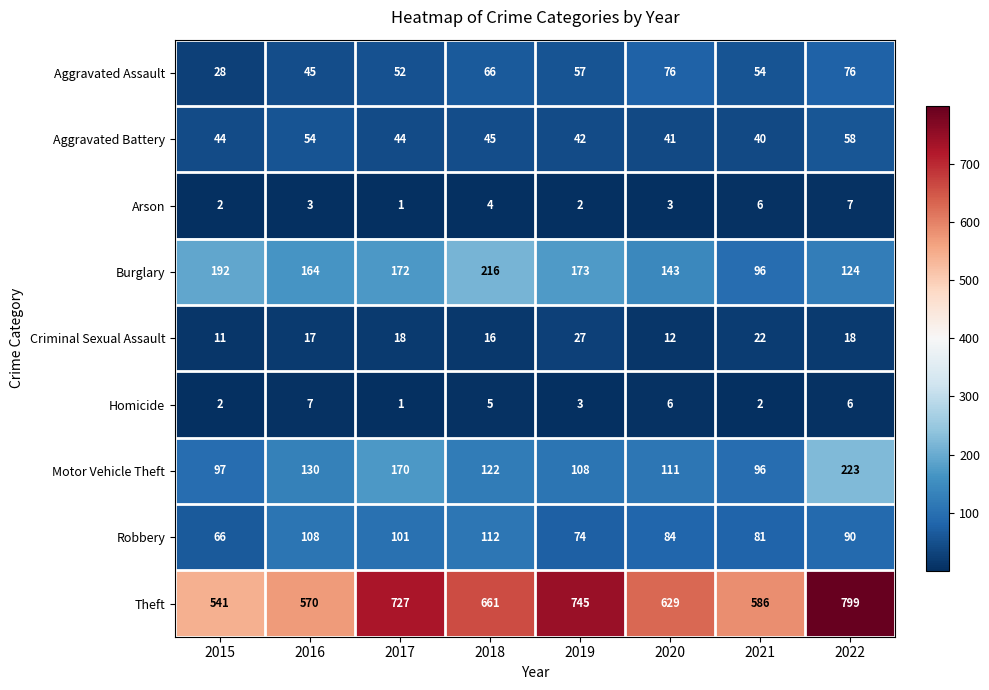

What is the sum of the Burglary values at 2016 and 2021?

260